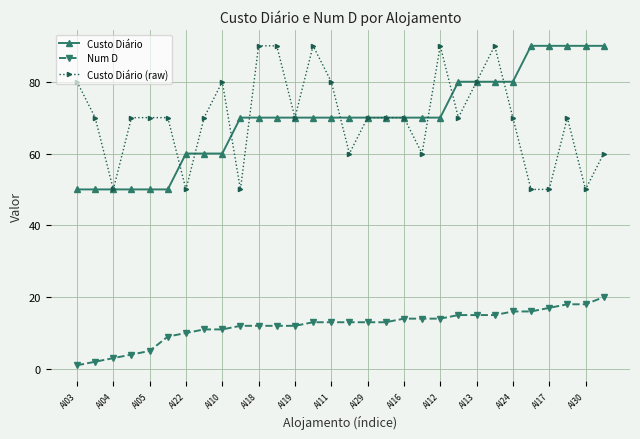

At how many categories does at least one series exceed 69?

28